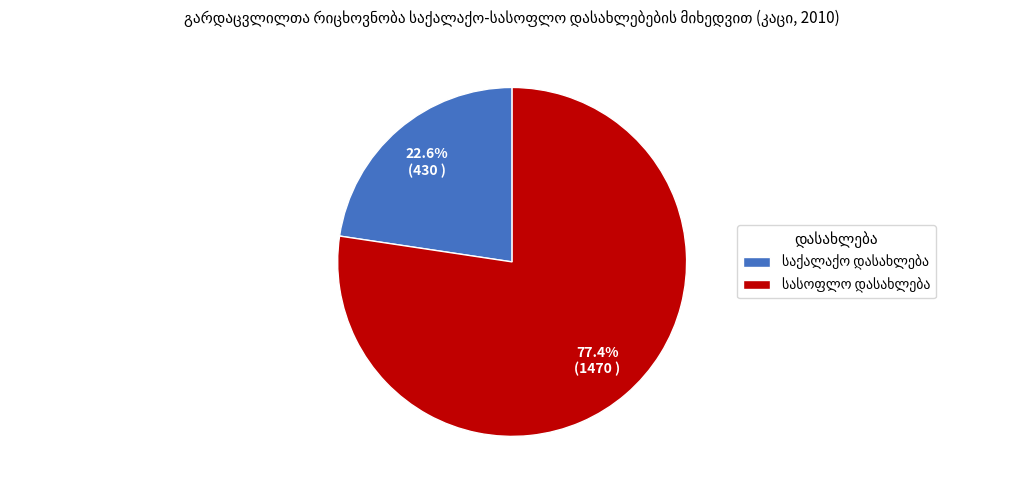

Is there any slice that represents more than half of the pie?

Yes